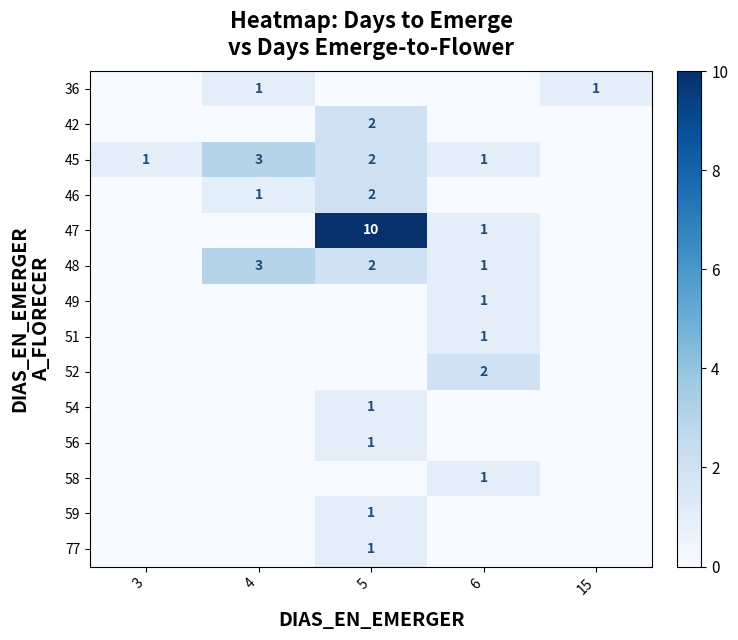

The value of 59 at 5 is 1. True or false?

True